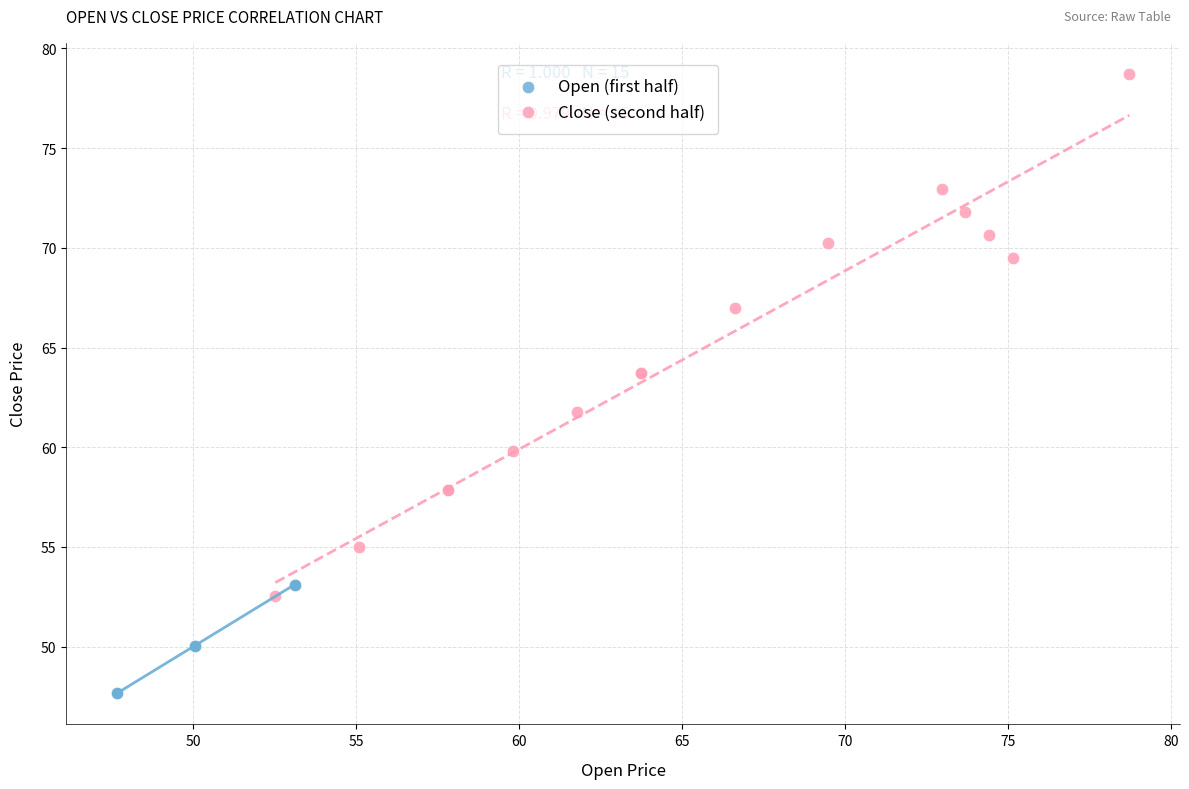

Which series reaches the maximum Y coordinate?

Close (second half)